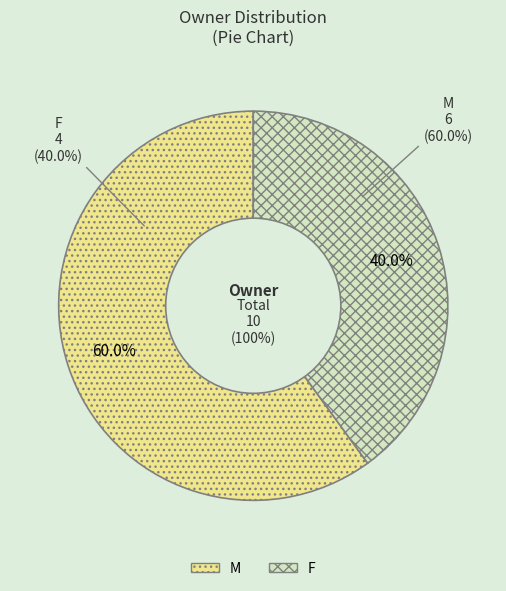

Is F the majority of the pie?

No